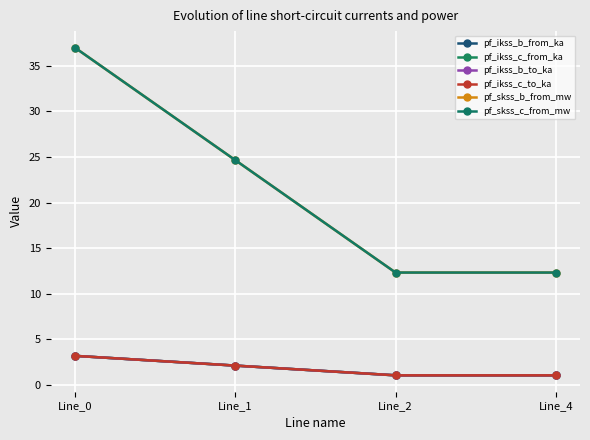

Does the chart have visible grid lines?

Yes